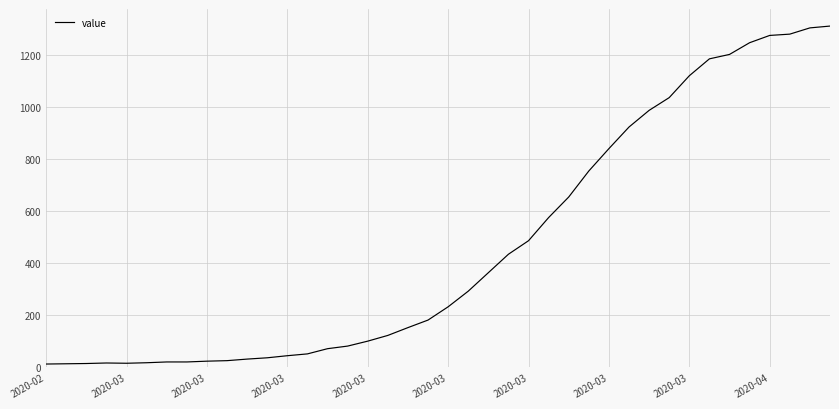

What is the difference between the maximum and minimum values?

1299